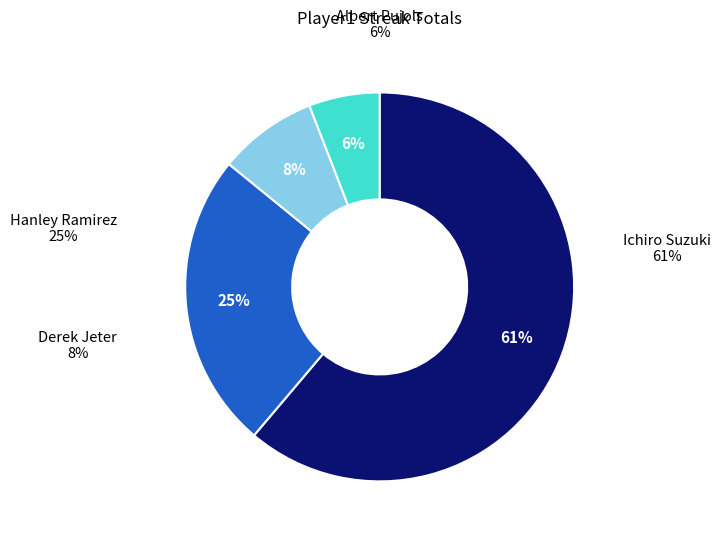

Between Derek Jeter and Albert Pujols, which is larger?

Derek Jeter